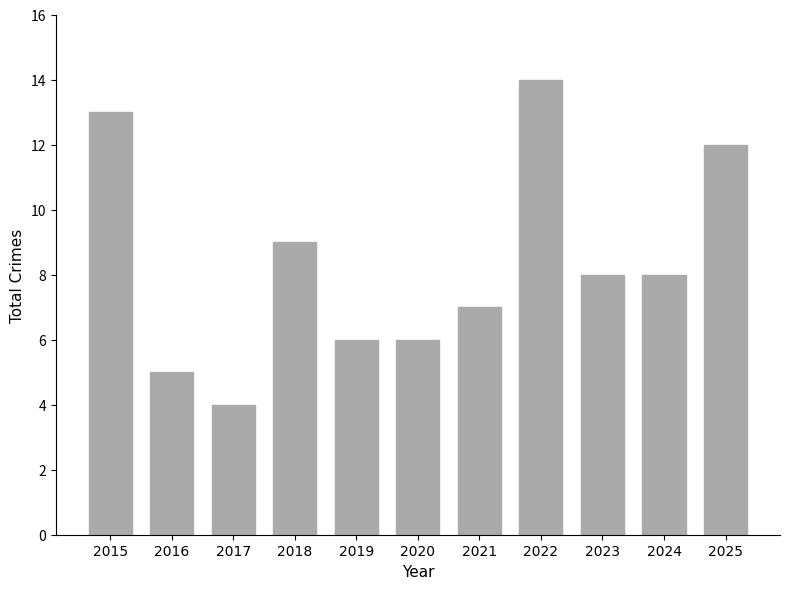

What is the sum of the values at 2016 and 2025?

17